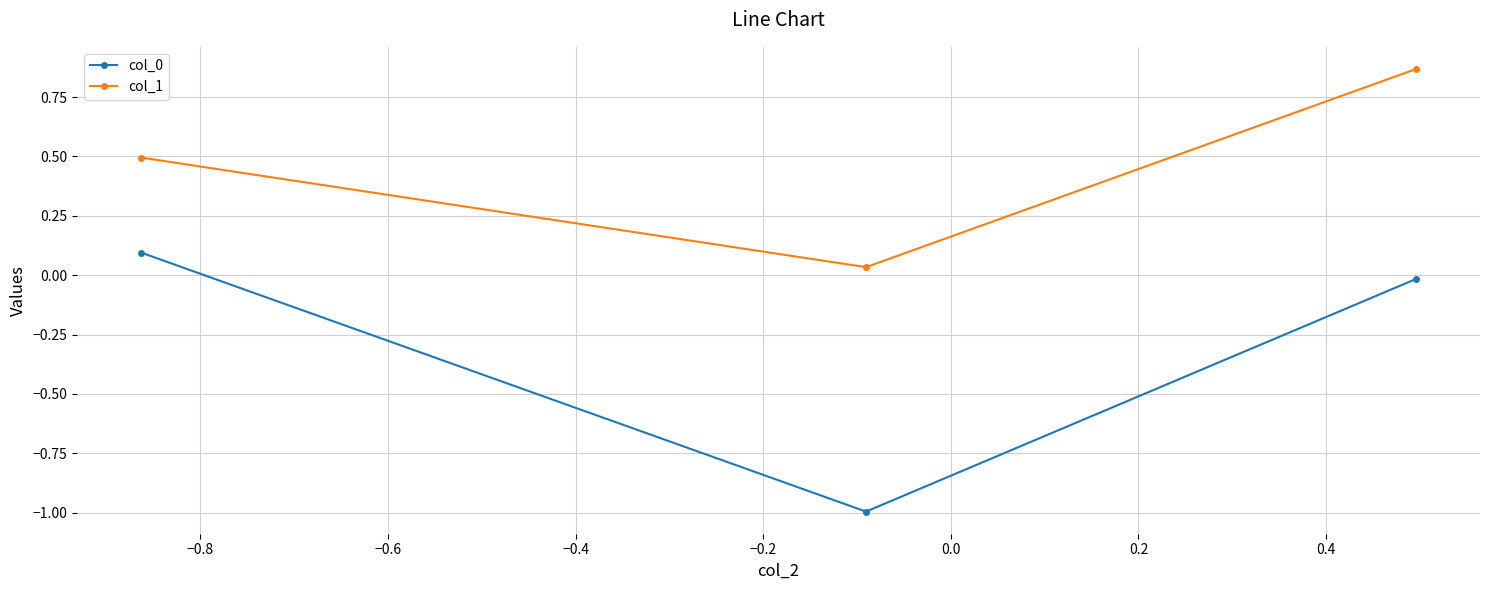

What is the sum of all col_1 values?

1.4